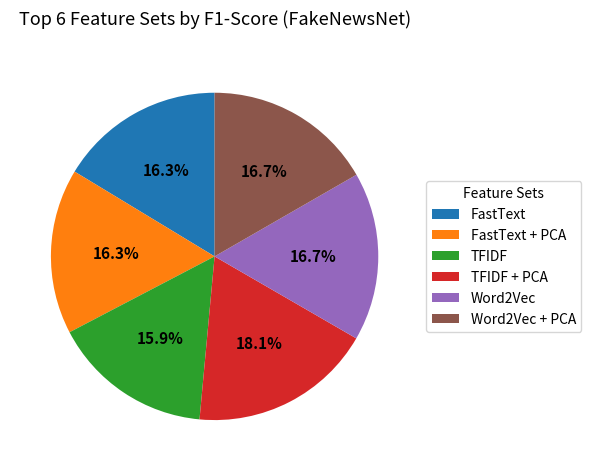

To the nearest percent, what percentage of the pie is TFIDF + PCA?

18%